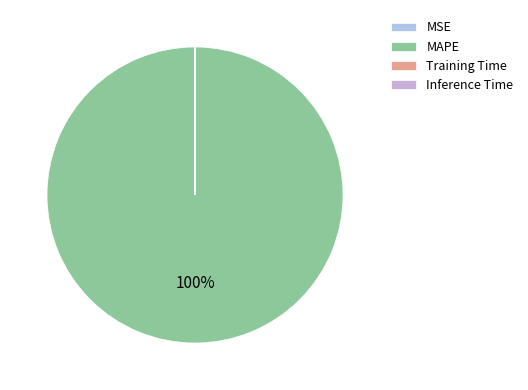

What is the largest slice in the pie chart?

MAPE